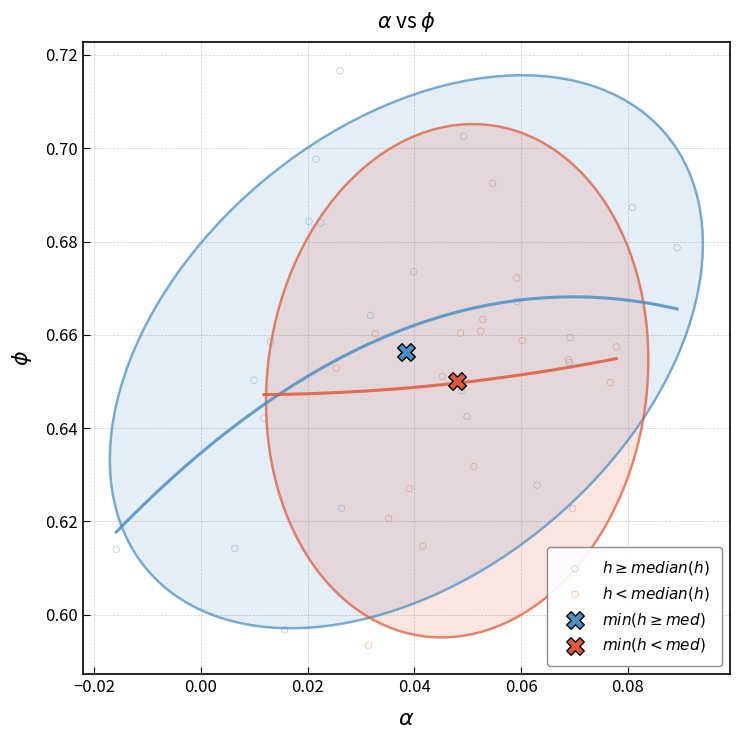

Which series reaches the minimum Y coordinate?

$h < median(h)$